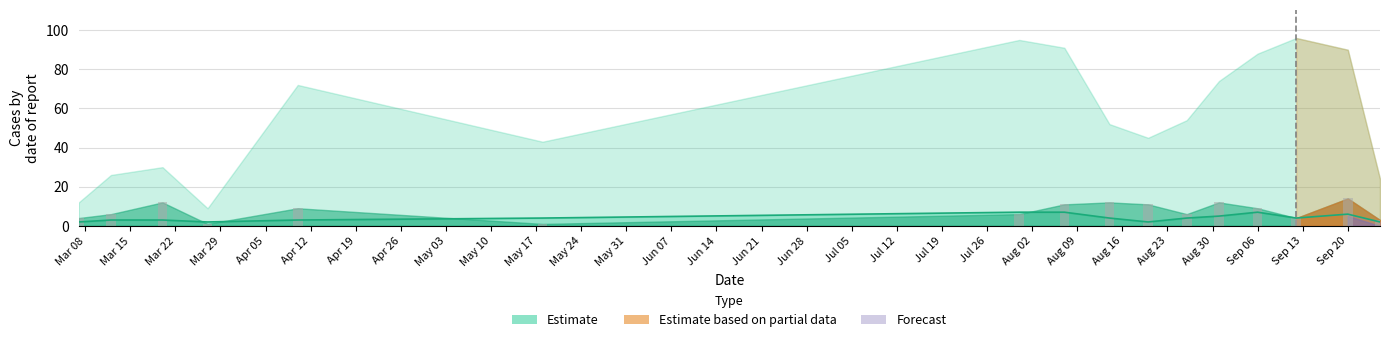

Between Mar 29 and Apr 19, which is larger?

Apr 19